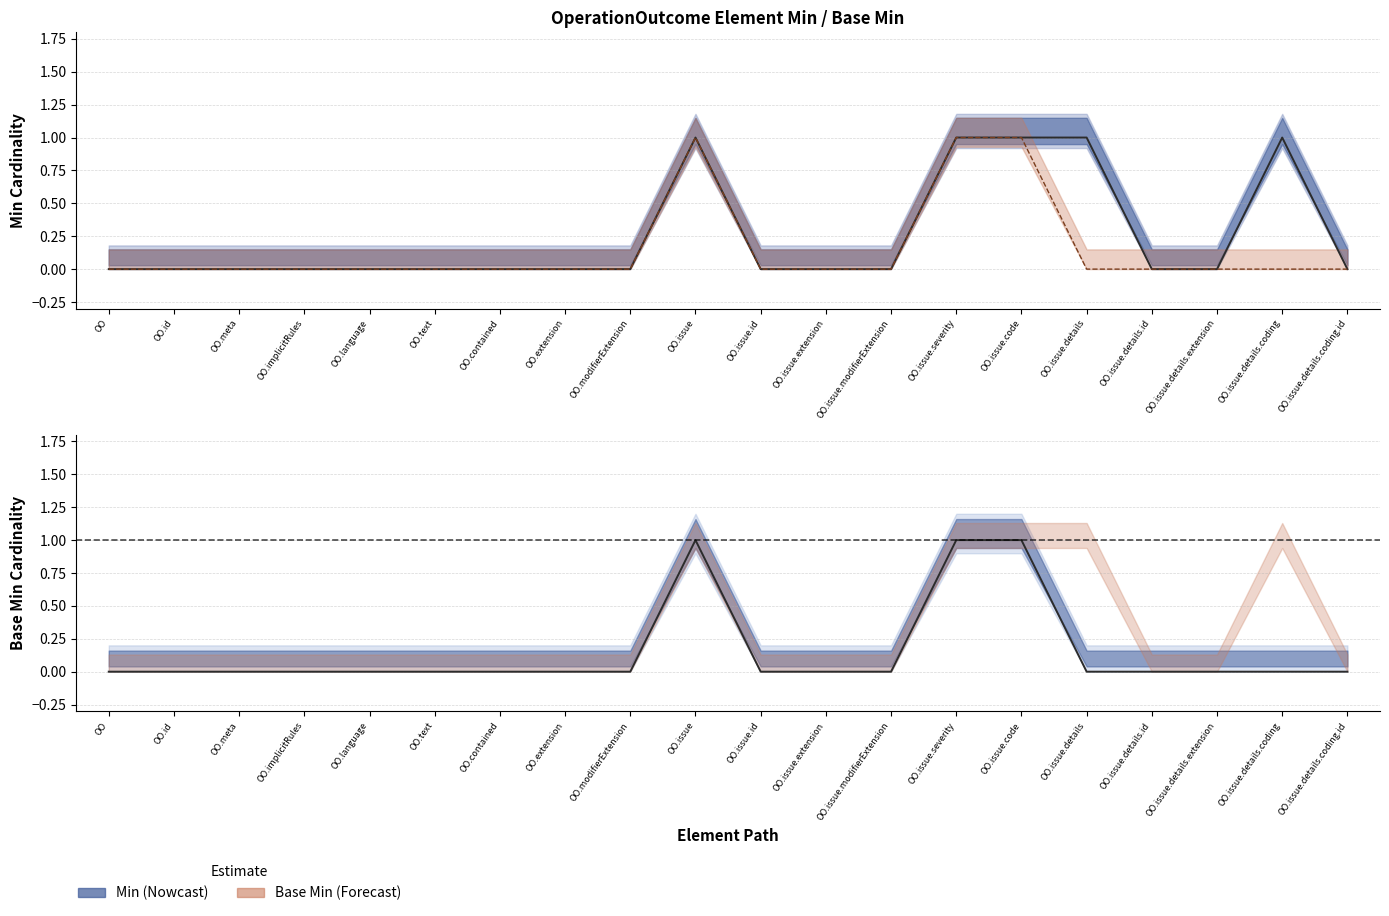

Which series has the largest total across all categories?

Min